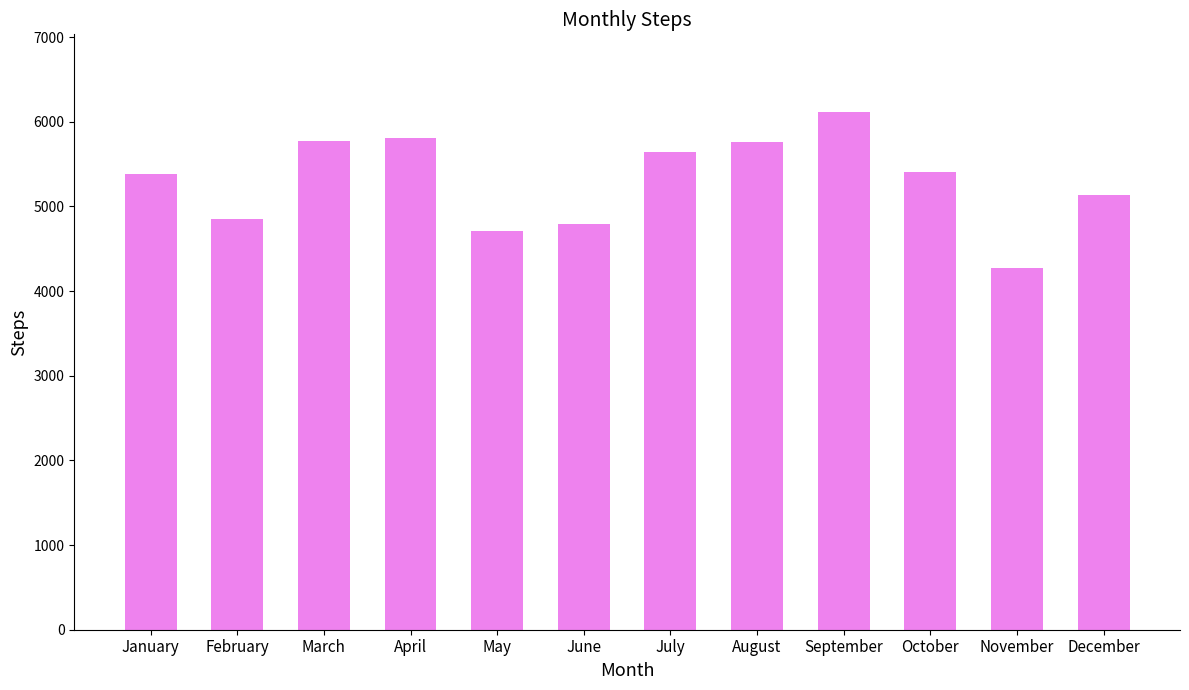

Approximately how many times larger is the value at August compared to June?

1.2